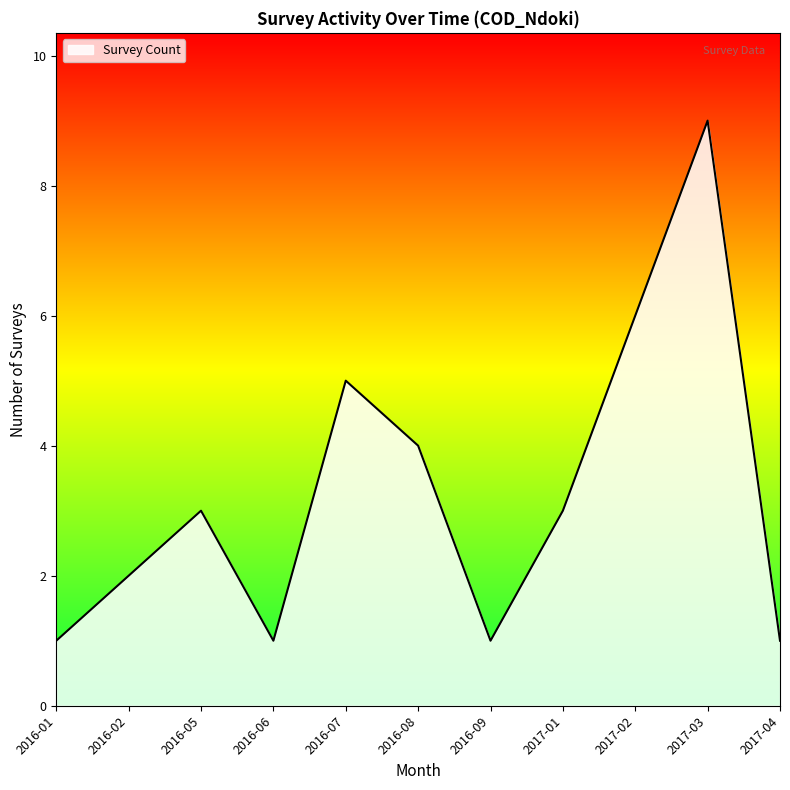

The value at 2016-02 is 2. True or false?

True